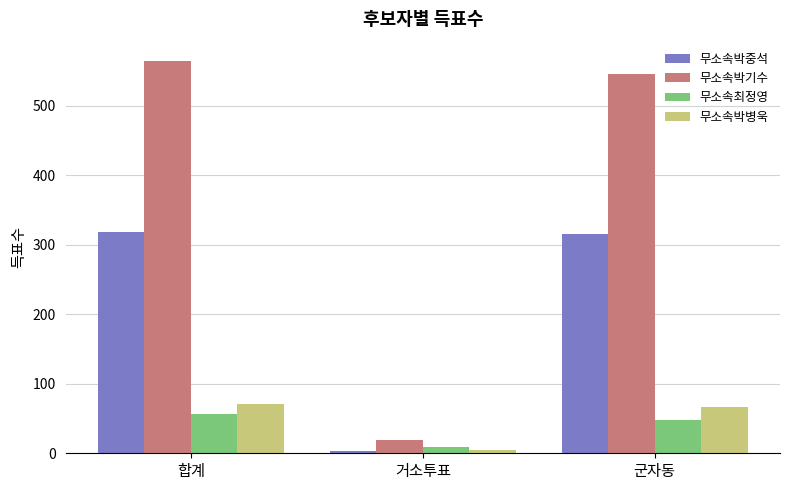

Are the bars grouped side by side (vs. stacked)?

Yes